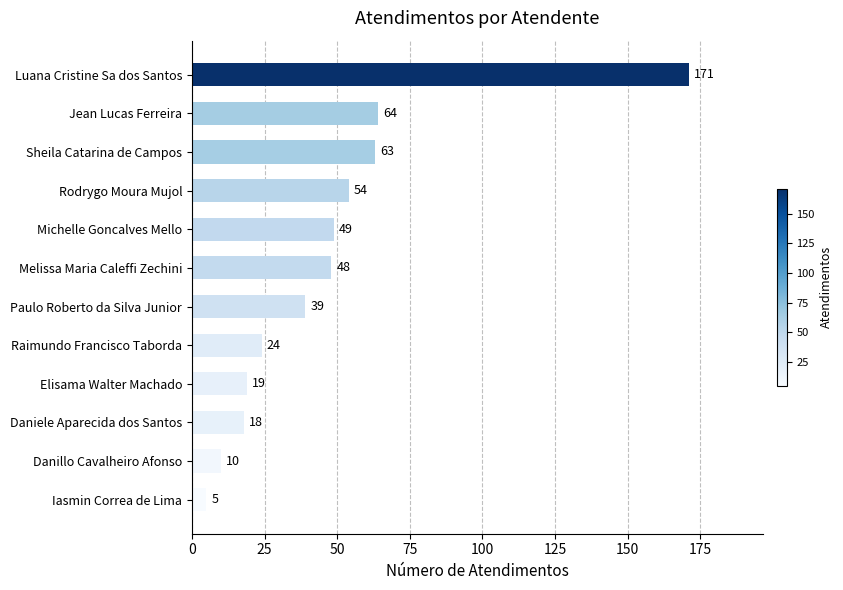

What is the label of the 11th bar from the bottom?

Jean Lucas Ferreira